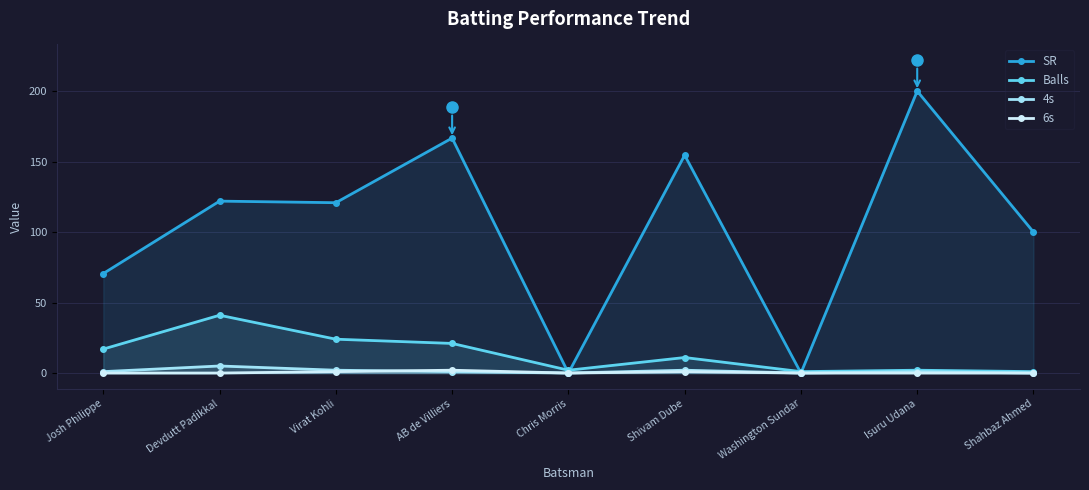

What is the label of the 8th point from the right?

Devdutt Padikkal